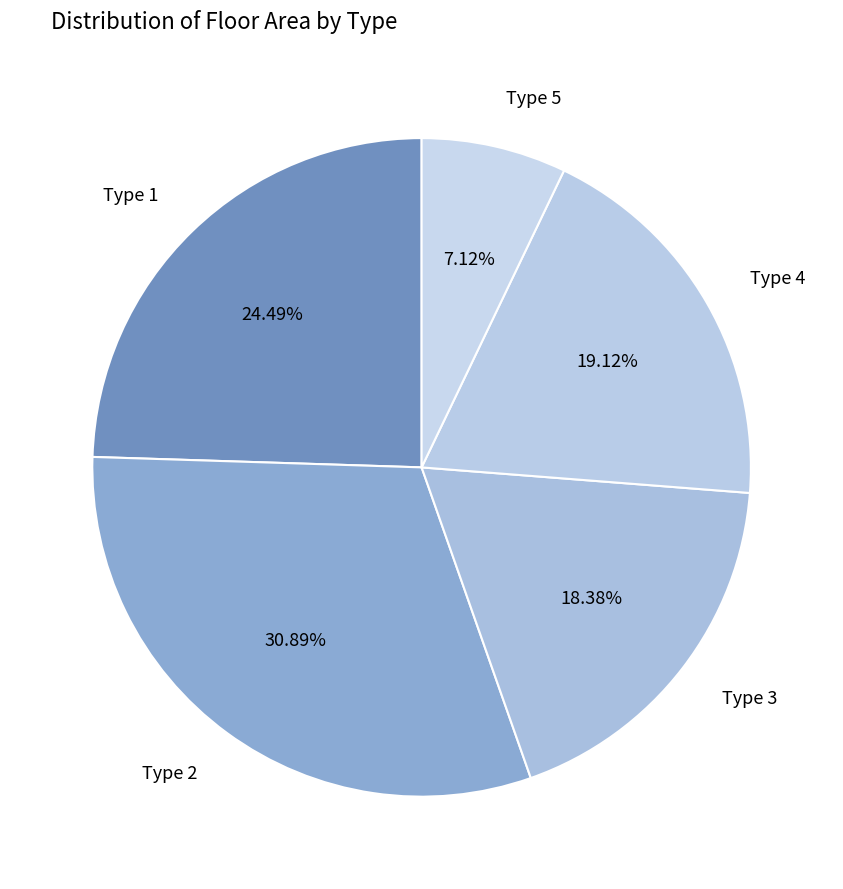

How many segments does this pie chart have?

5